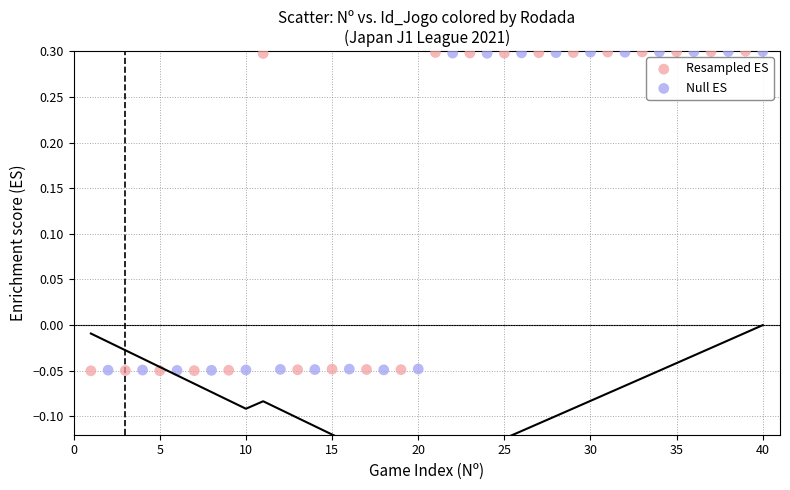

Which series has the widest spread of Y values?

Resampled ES